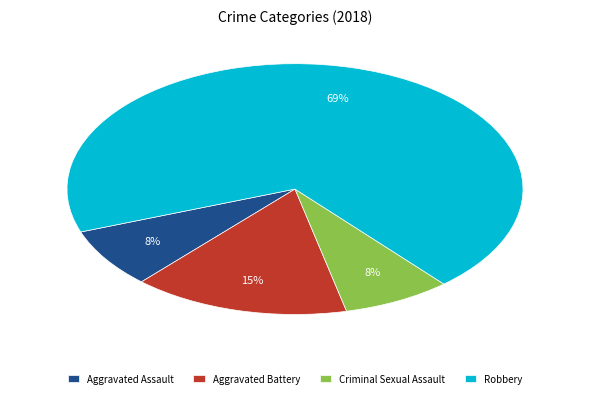

To the nearest percent, what percentage of the pie is Robbery?

69%